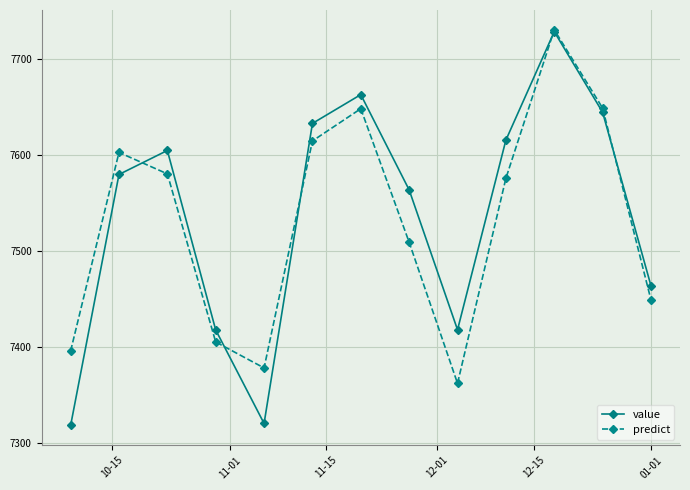

True or false: predict has more than 0 interior local peaks.

True